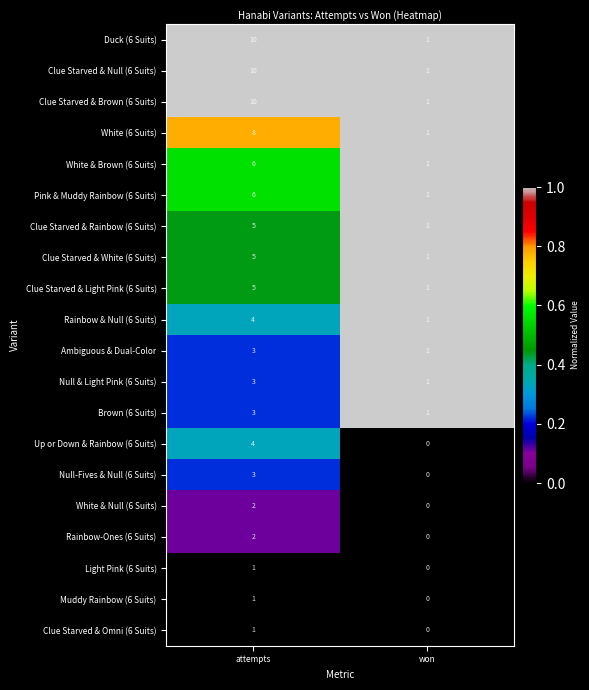

What is the sum of the Clue Starved & Brown (6 Suits) values at attempts and won?

11